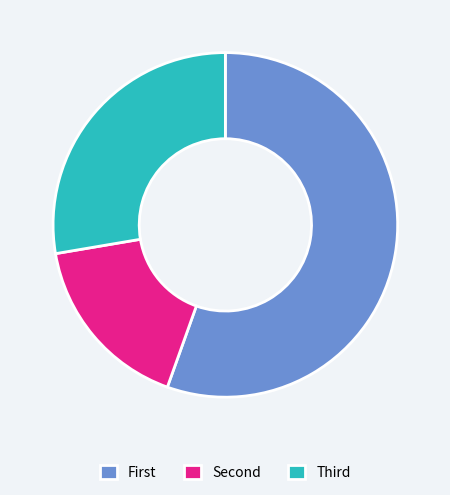

Rank the categories by value from highest to lowest.

First, Third, Second